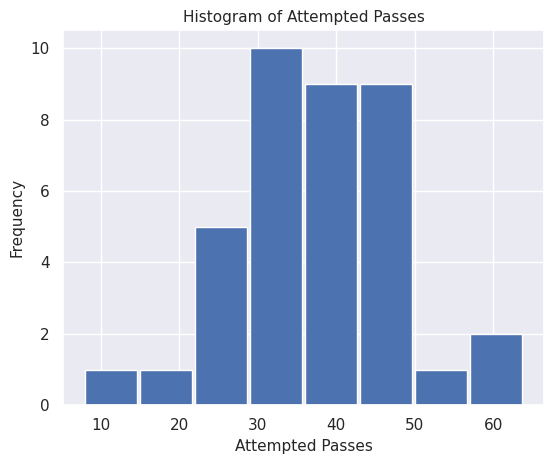

Reading left to right, list every bar in this chart as the range it spans on the x-axis followed by its height. The values are not printed on the chart, so give them approximately, as read against the axis.

8 to 15: 1
15 to 22: 1
22 to 29: 5
29 to 36: 10
36 to 43: 9
43 to 50: 9
50 to 57: 1
57 to 64: 2